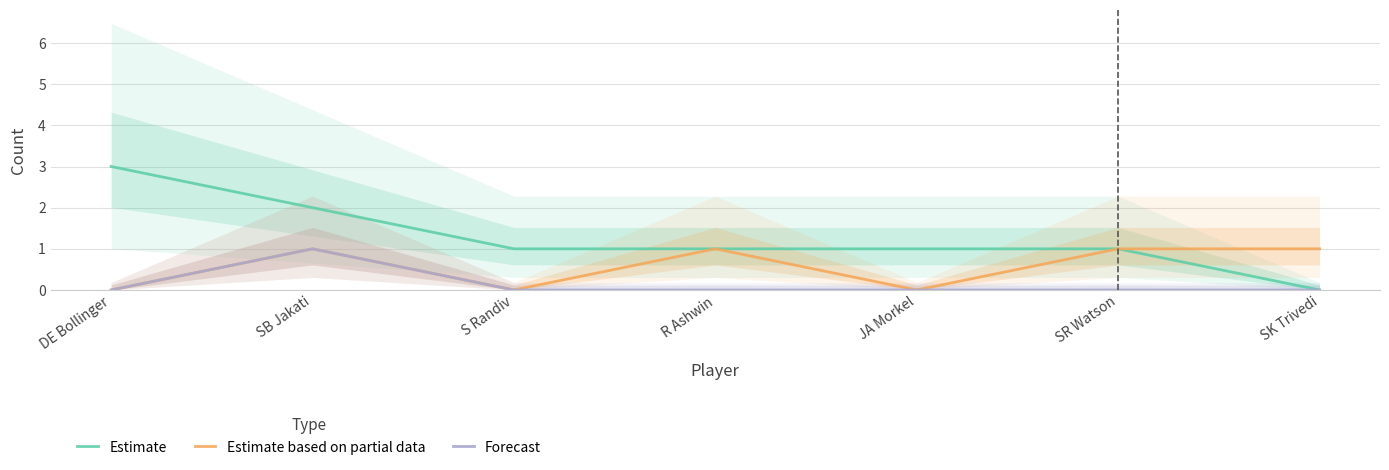

How many interior local peaks does the Forecast series have?

1